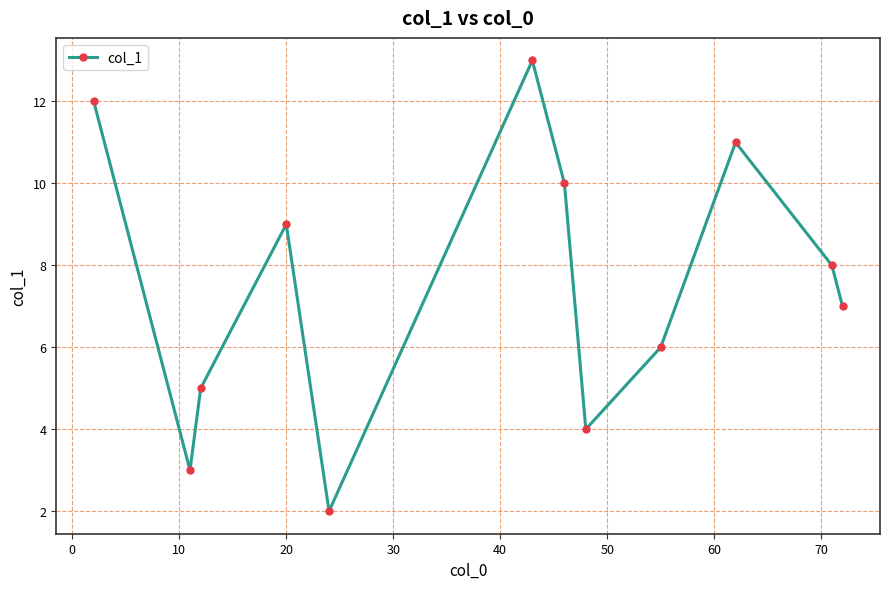

What is the minimum value shown in the chart?

2